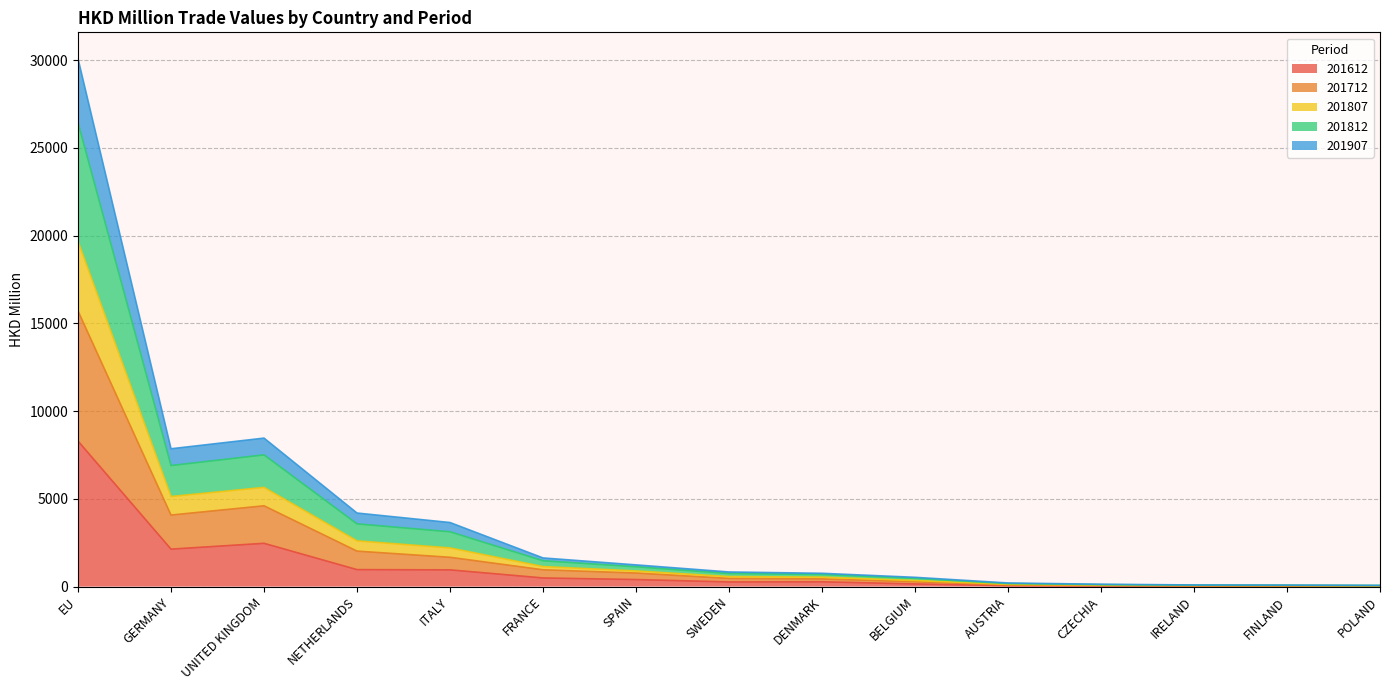

At which label does 201612 reach its peak?

EU